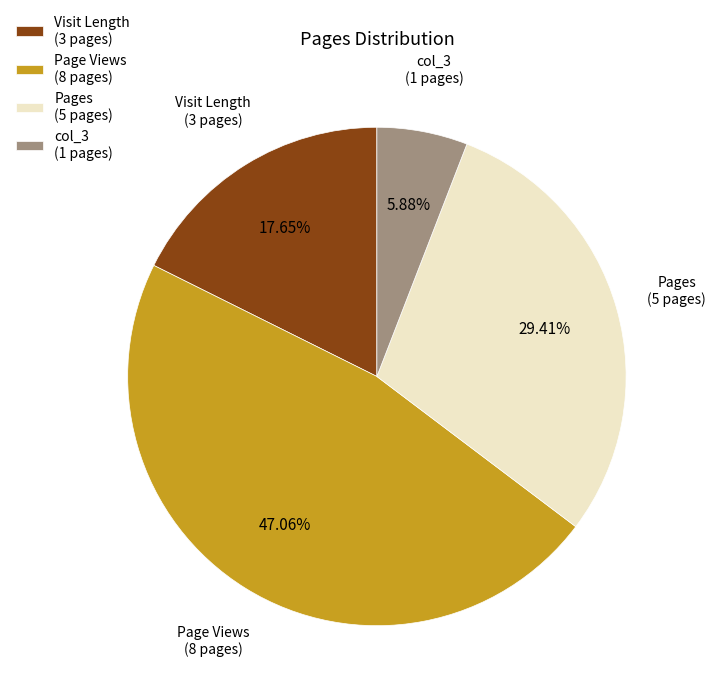

Rank the categories by value from lowest to highest.

col_3 (1 pages), Visit Length (3 pages), Pages (5 pages), Page Views (8 pages)